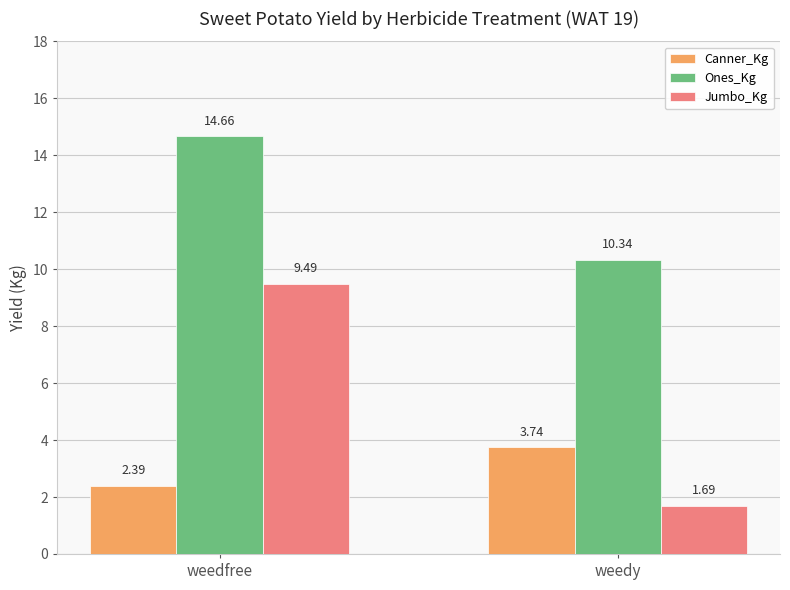

At which category is the sum across all series the highest?

weedfree